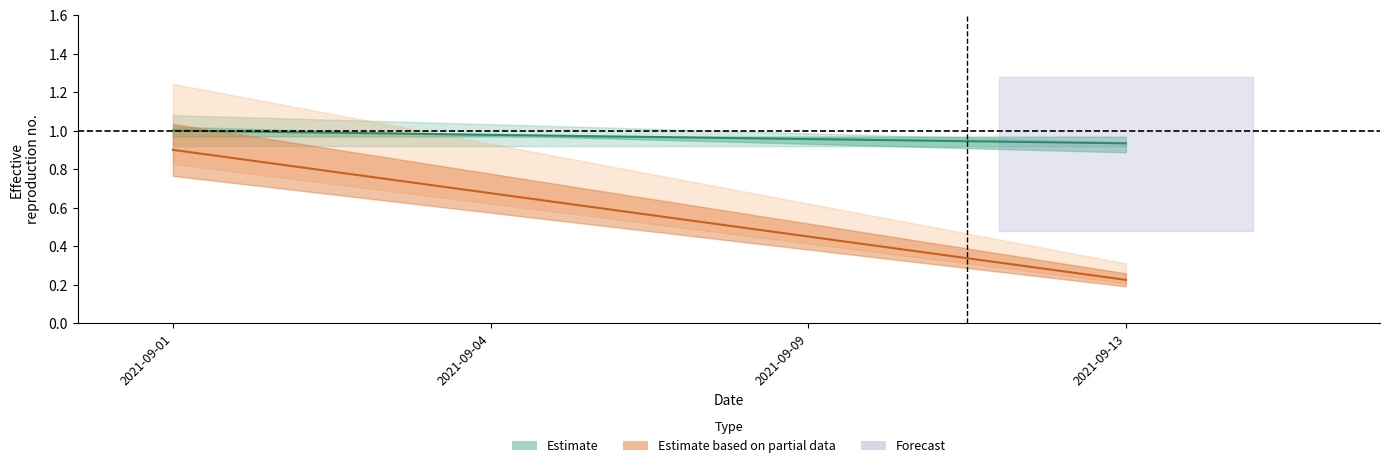

Does the chart have visible grid lines?

No